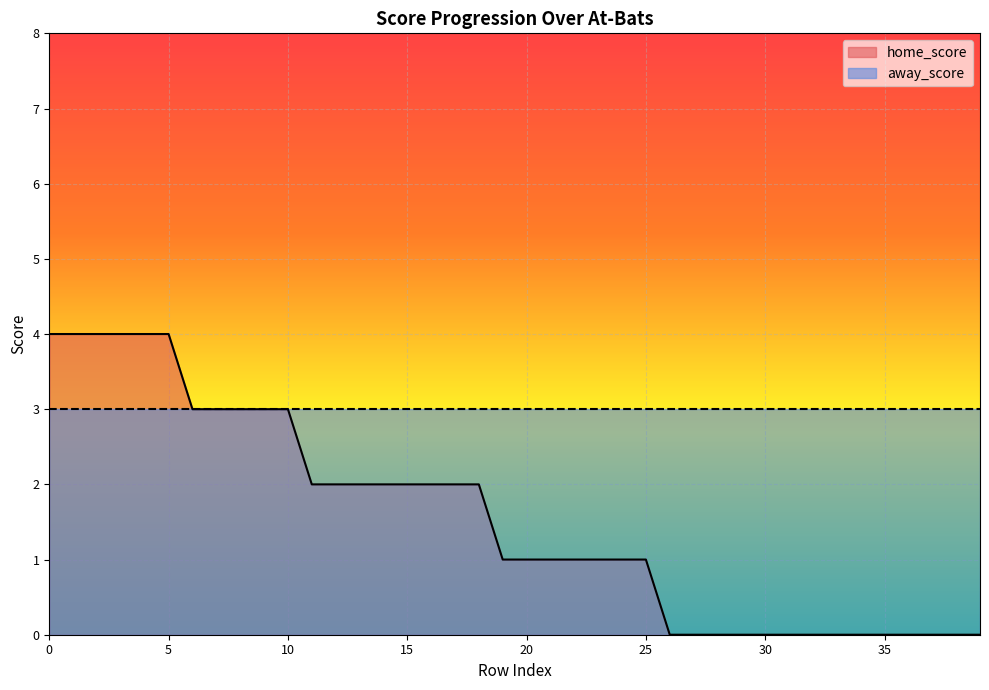

What is the value of the 12th point from the left?

2